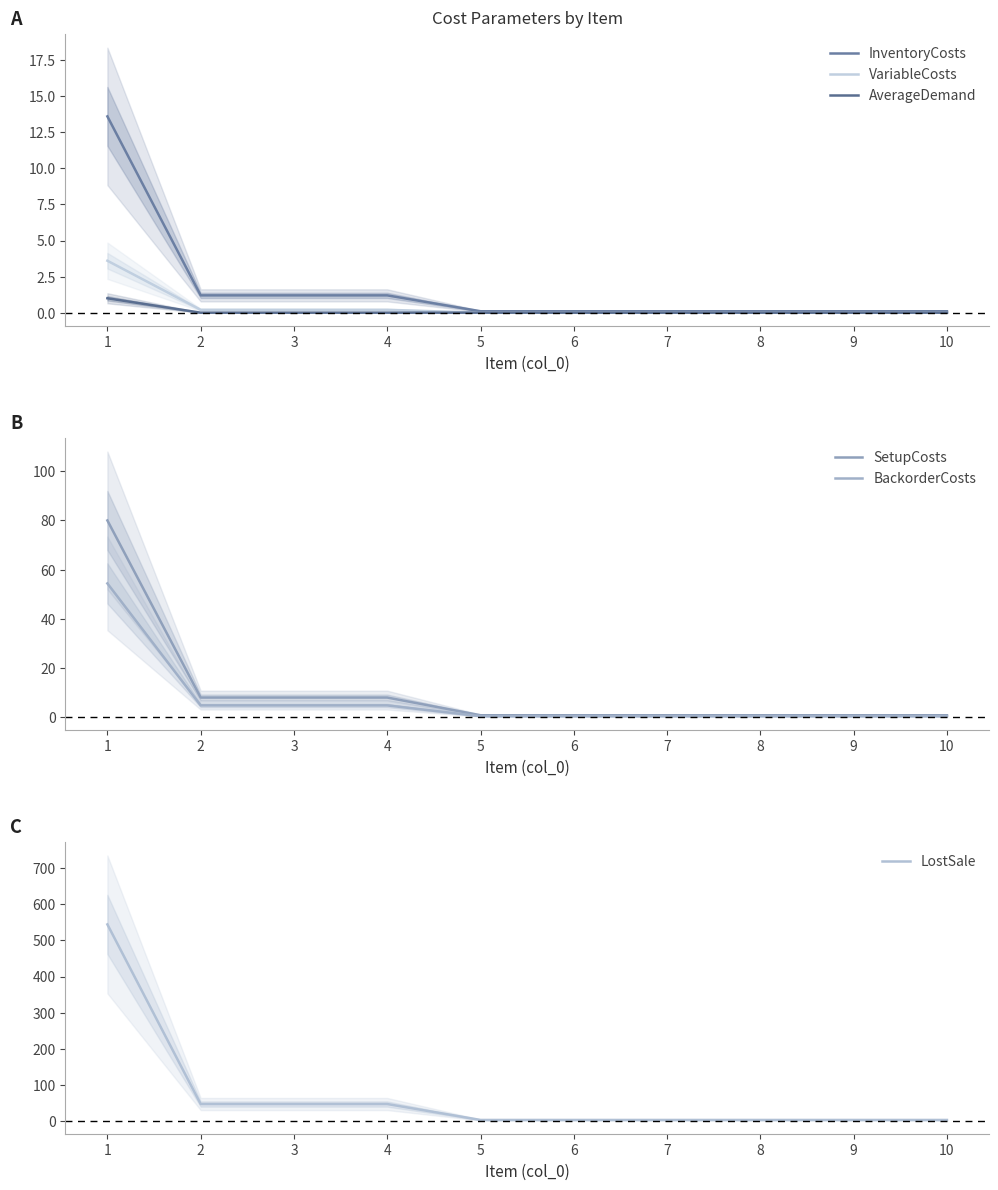

How many lines are shown in the chart?

6